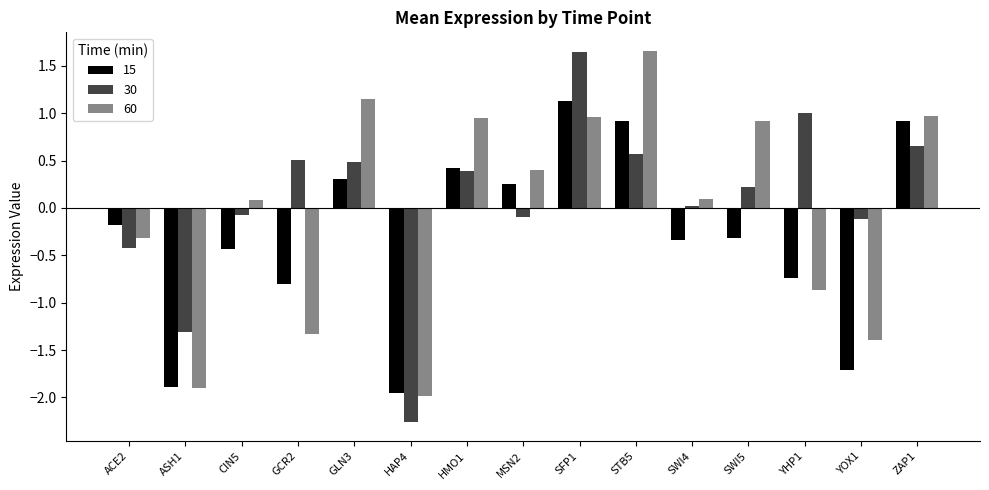

How many data points in 30 are above 0?

9